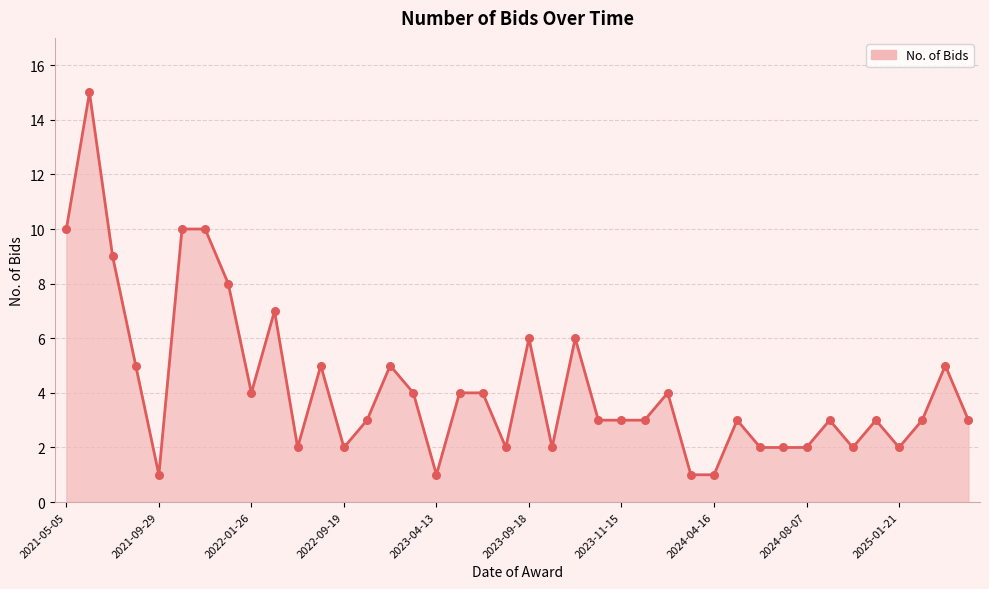

What is the greatest value displayed?

15